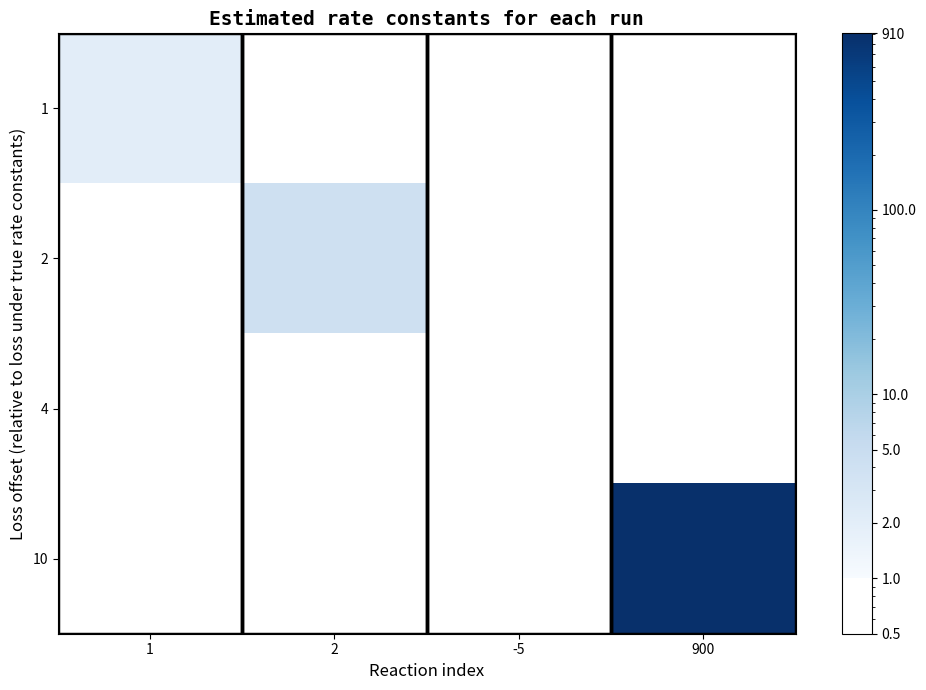

Rank the categories by 4 value from lowest to highest.

1, 2, -5, 900